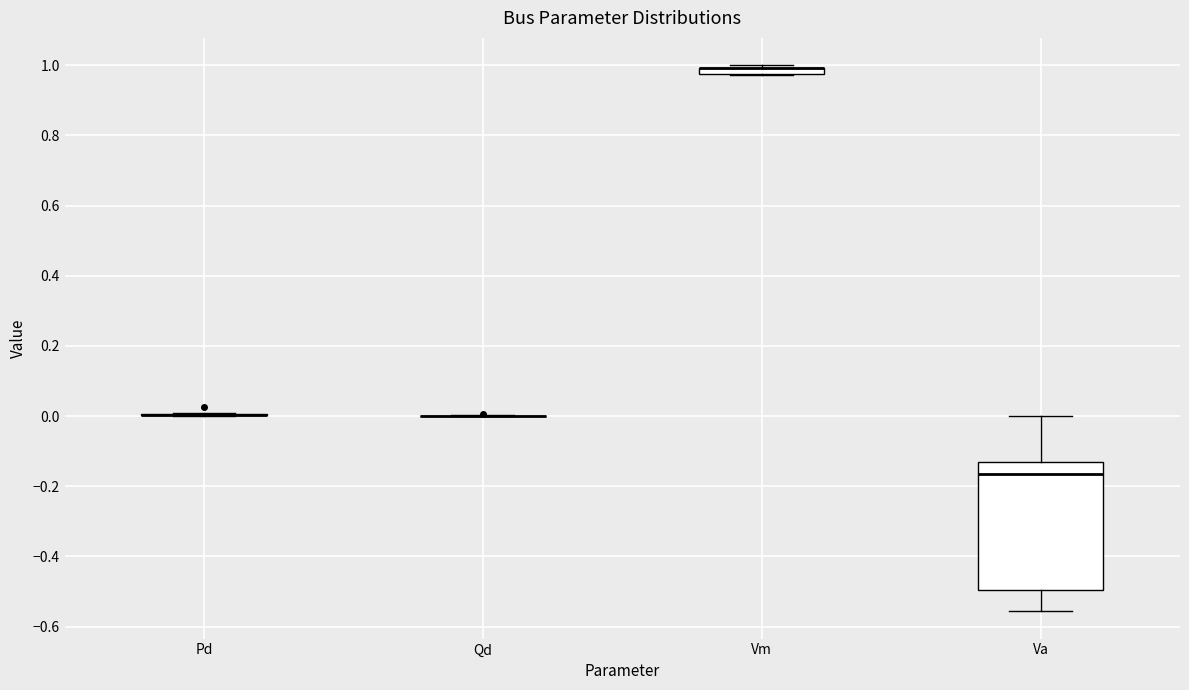

Where does the median line of the box for Va sit on the y-axis? The values are not printed on the chart, so give them approximately, as read against the axis.

-0.16